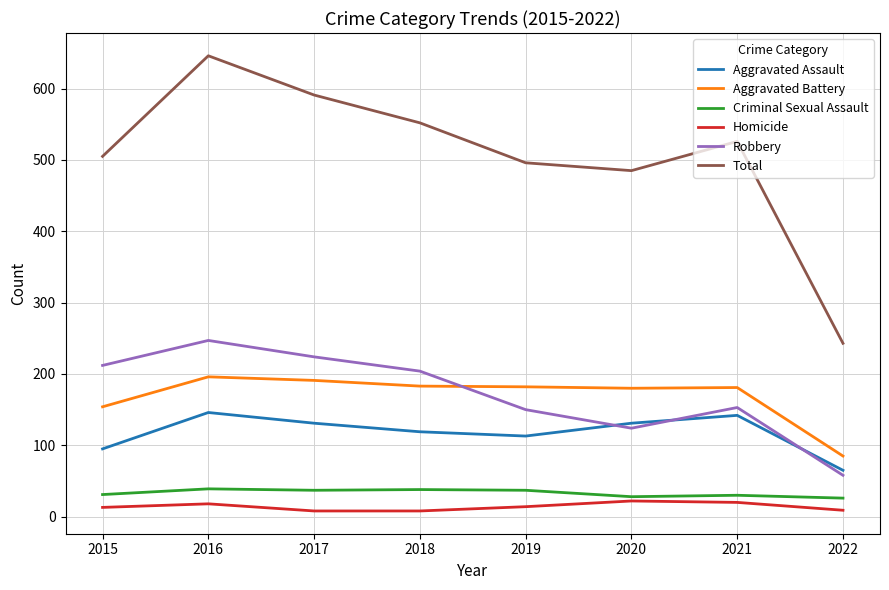

At which label does Robbery reach its minimum?

2022